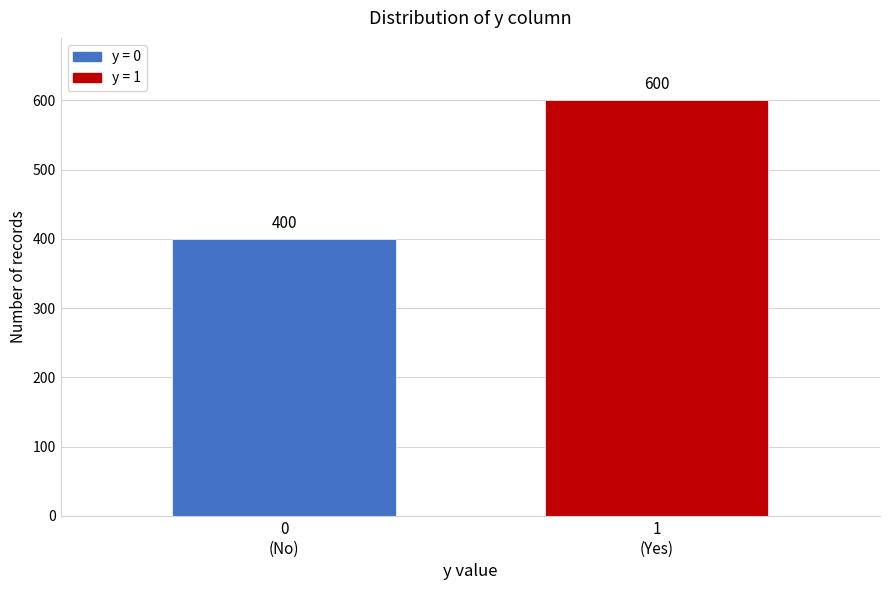

Reading left to right, what are all the values shown in this chart?

400	600